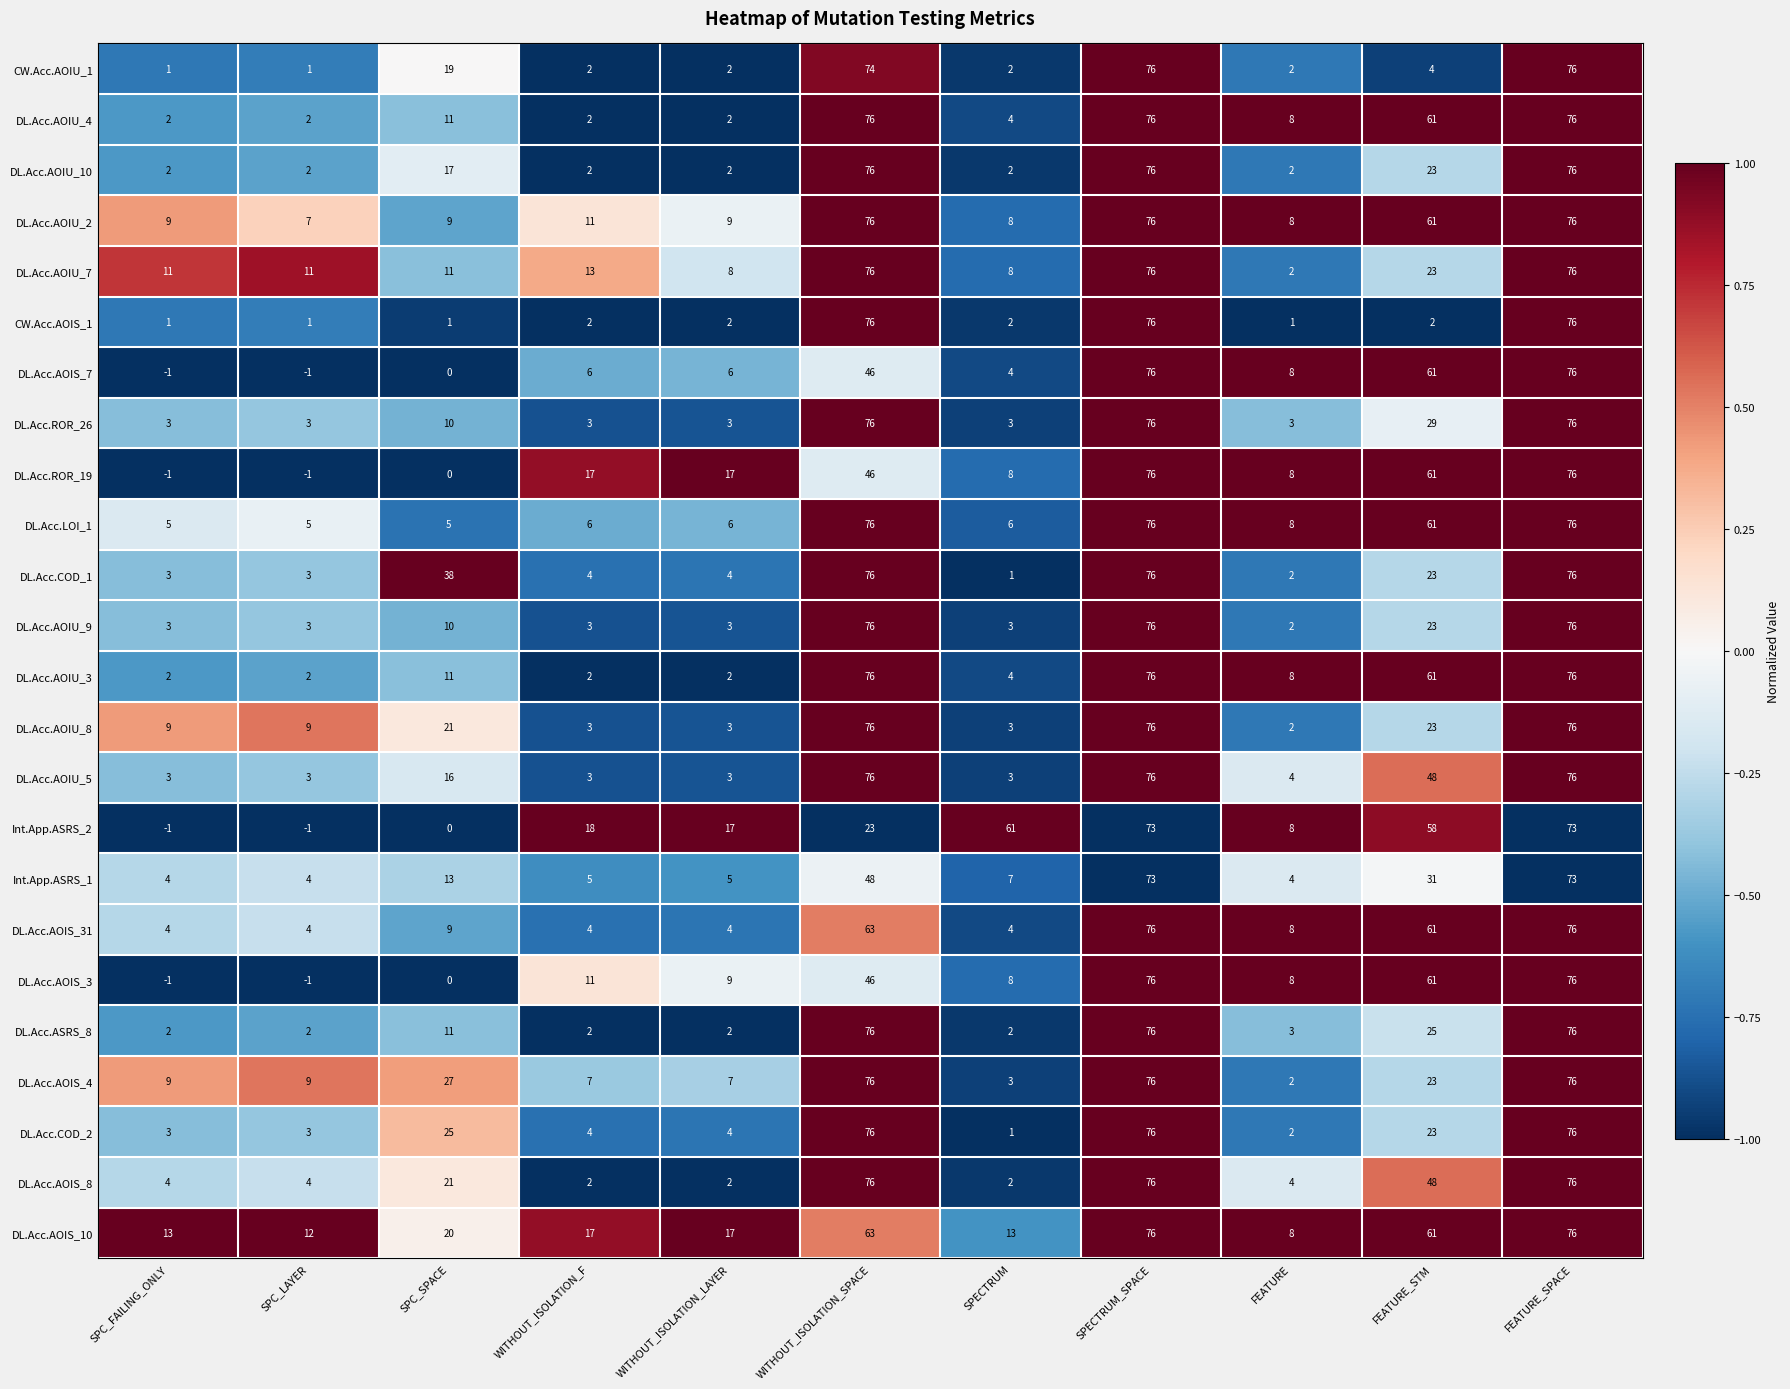

What is the greatest value displayed?

76